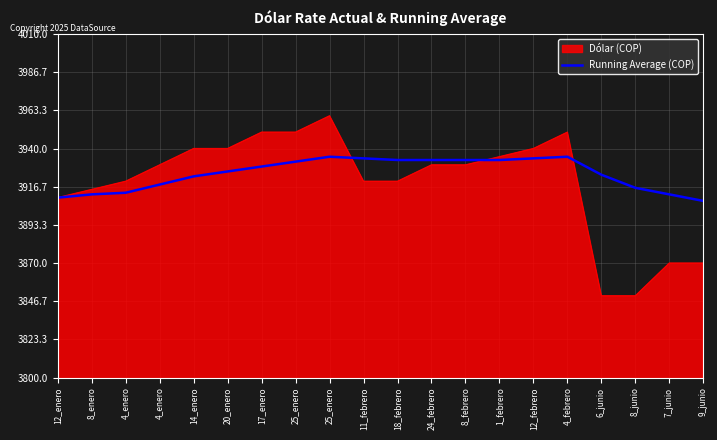

How many lines are shown in the chart?

2